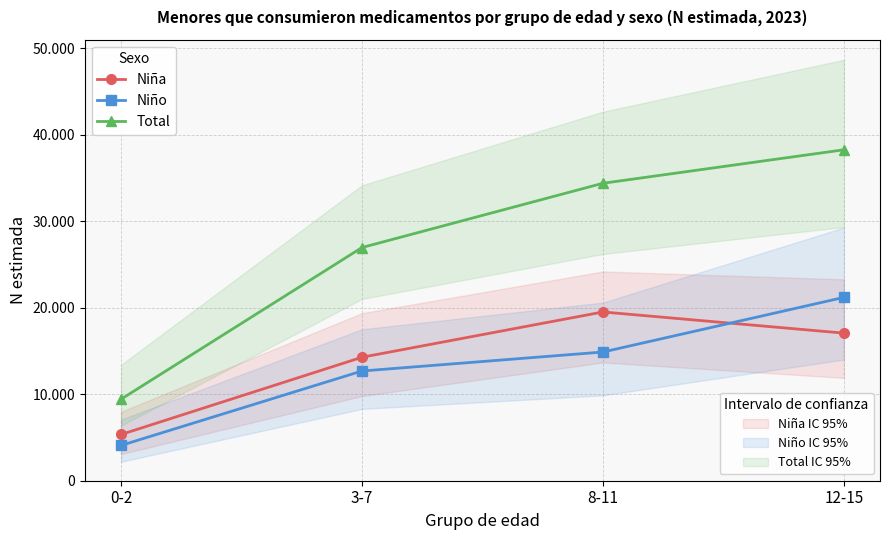

Reading left to right, what are all the values shown in this chart?

Niña: 5345	14278	19514	17068
Niño: 4082	12688	14882	21200
Total: 9427	26966	34396	38268